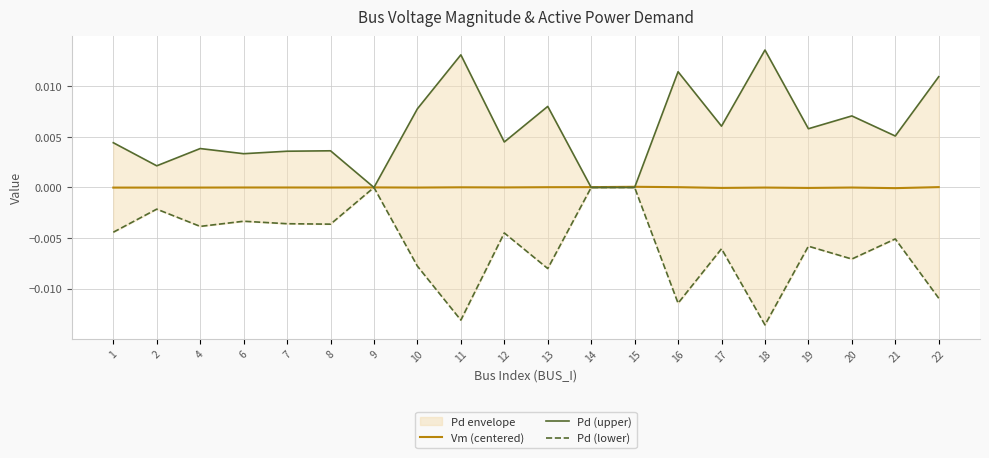

Which series has the largest total across all categories?

Pd (upper)